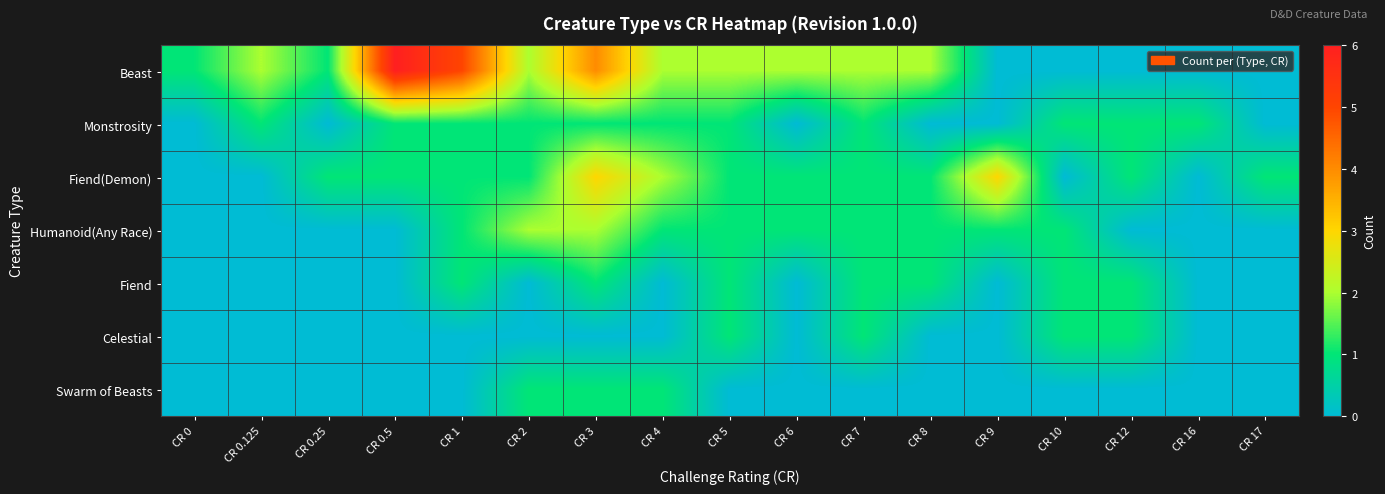

Between CR 12 and CR 16, which is larger?

CR 12